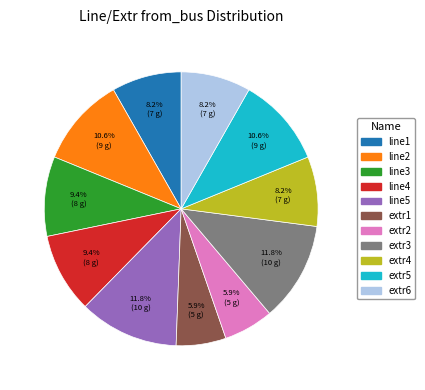

The line3 slice represents 9% of the pie. True or false?

True